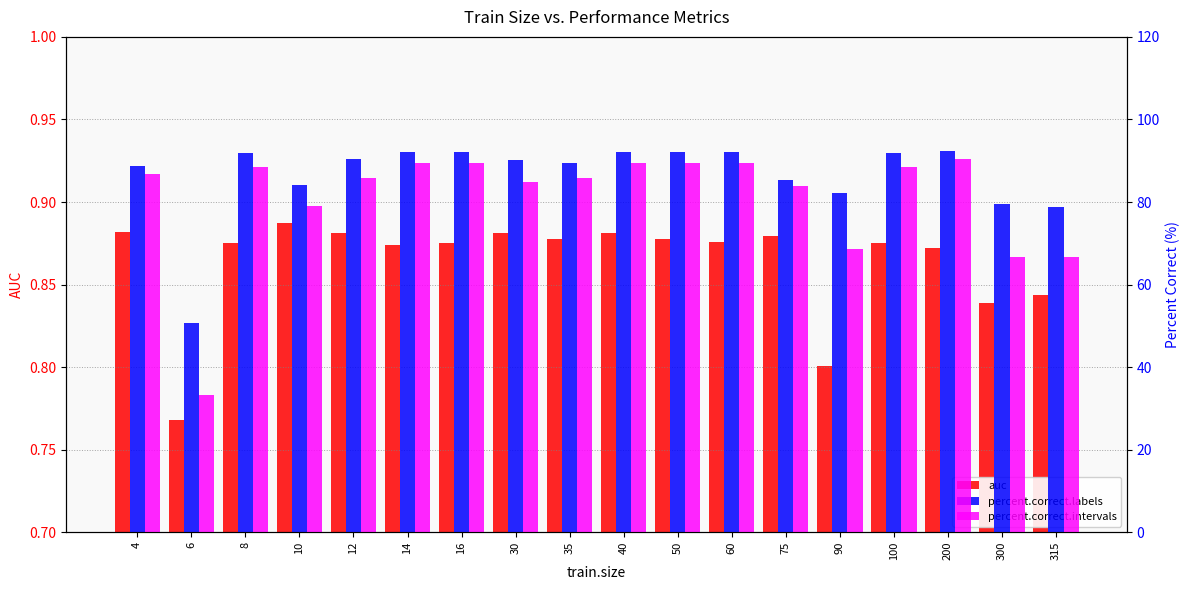

True or false: auc has a value of 0.9 at 4.

True